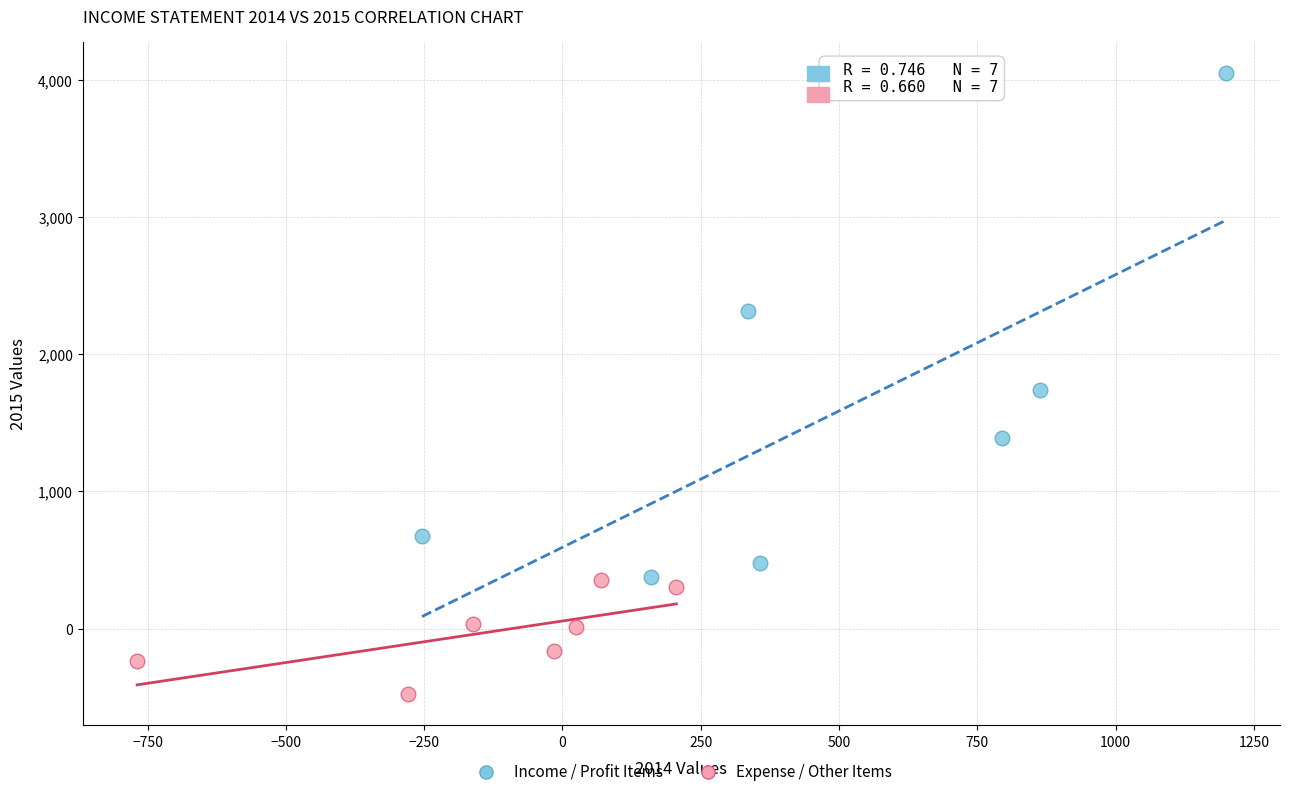

Which series has the widest spread of Y values?

Income / Profit Items